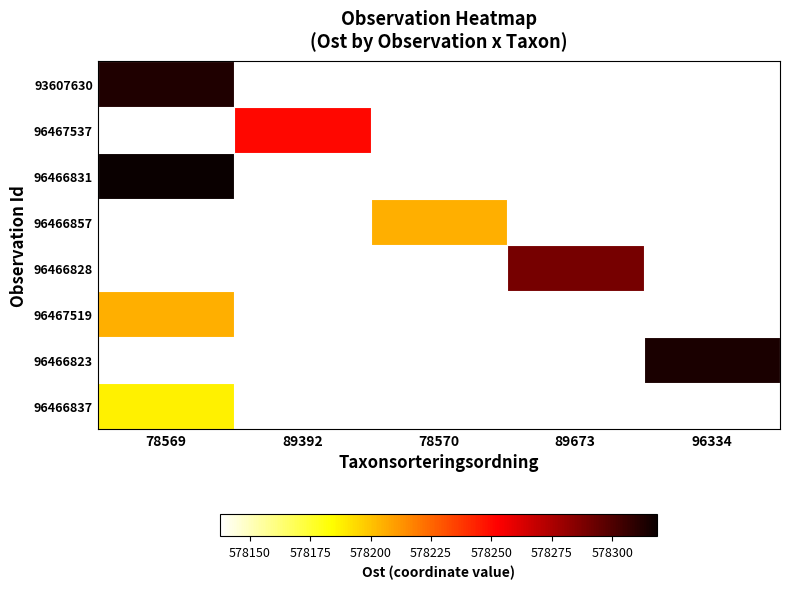

What is the spread (max minus min) of values at 89392?

112.7